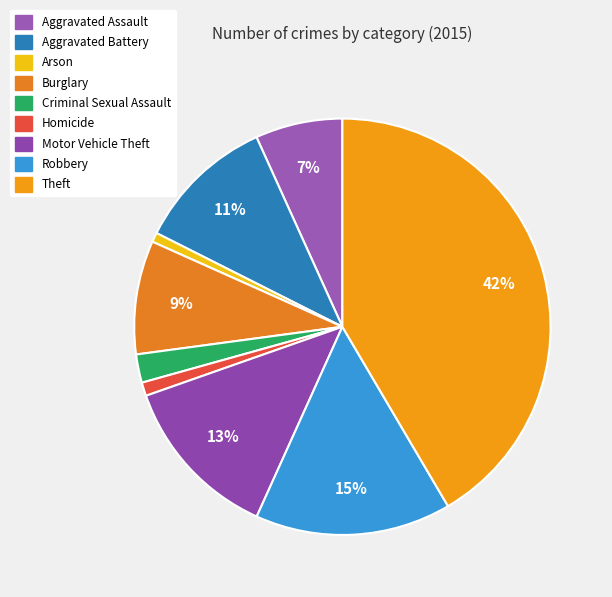

How many slices are in this pie chart?

9